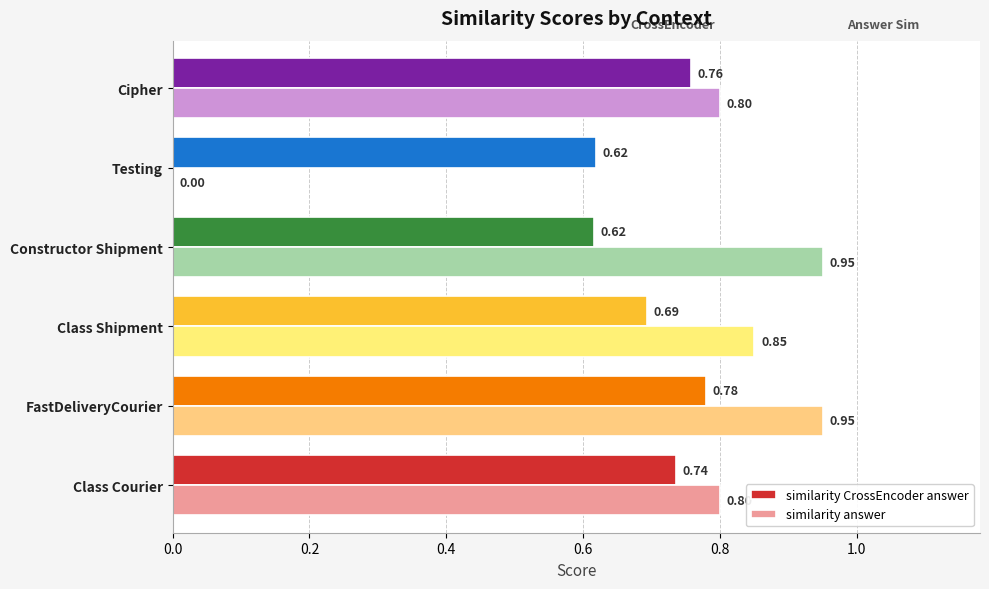

Which series has the widest spread of values?

similarity answer